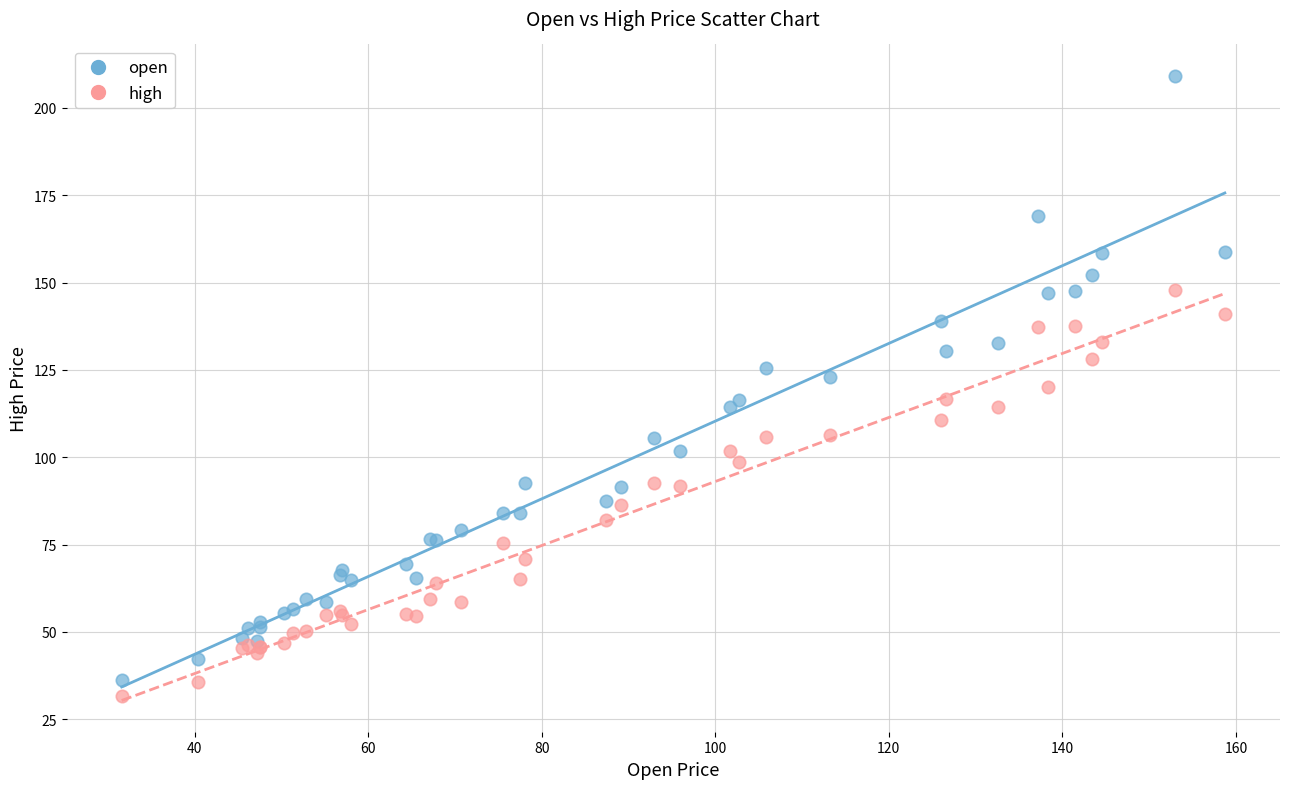

What is the X range (max minus min) for the scatter plot?

127.1